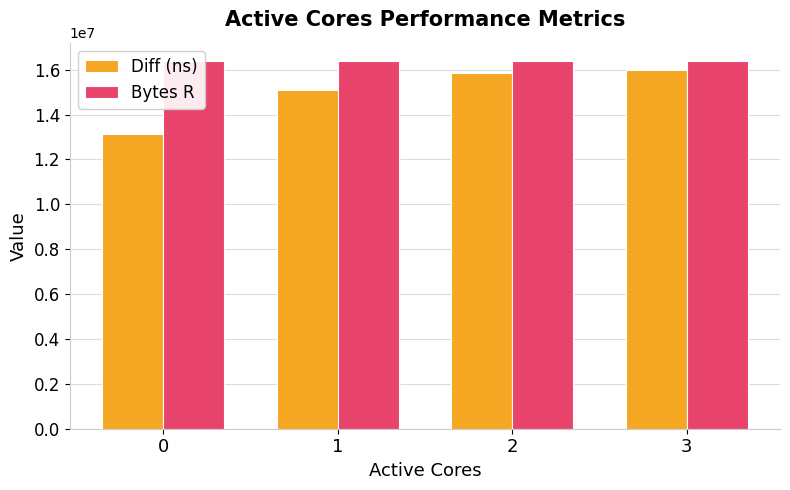

What is the approximate value of Bytes R at 1?

16384000